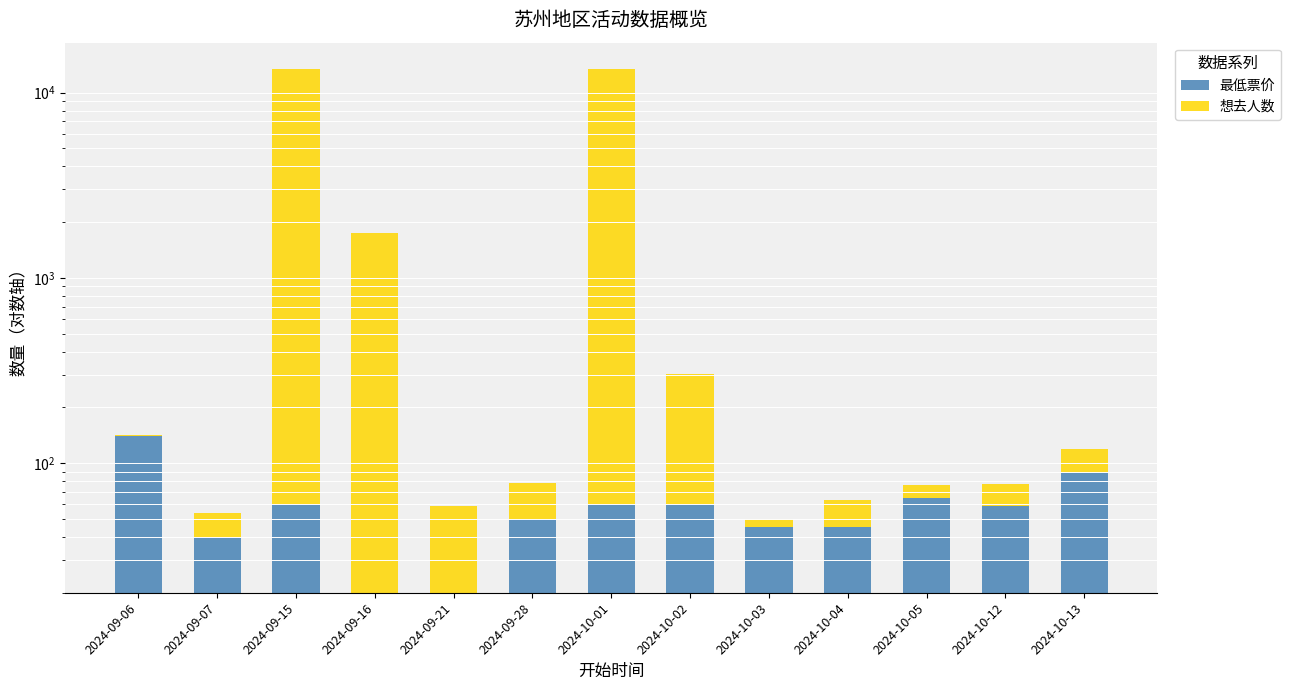

Which category has the highest value in the 想去人数 series?

2024-09-15